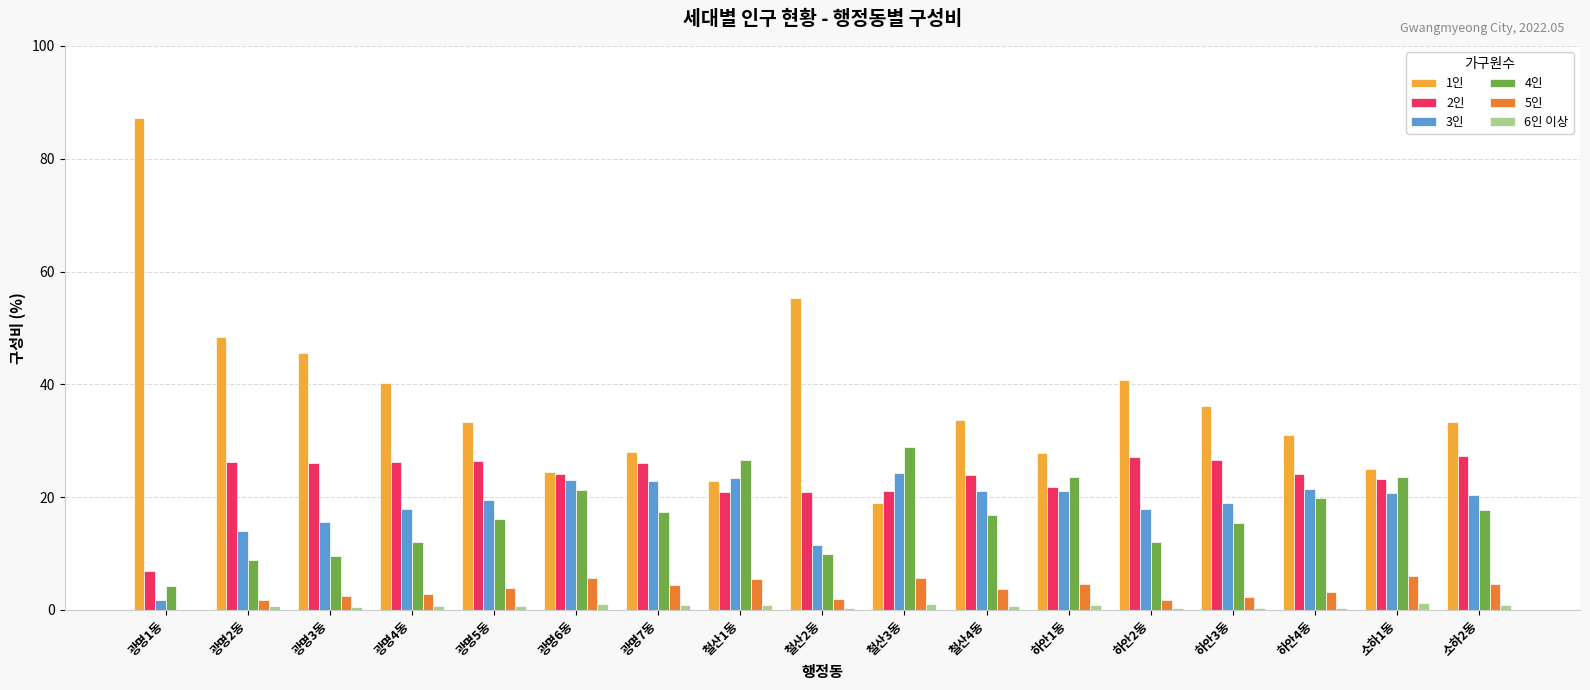

Does the chart contain stacked bars?

No